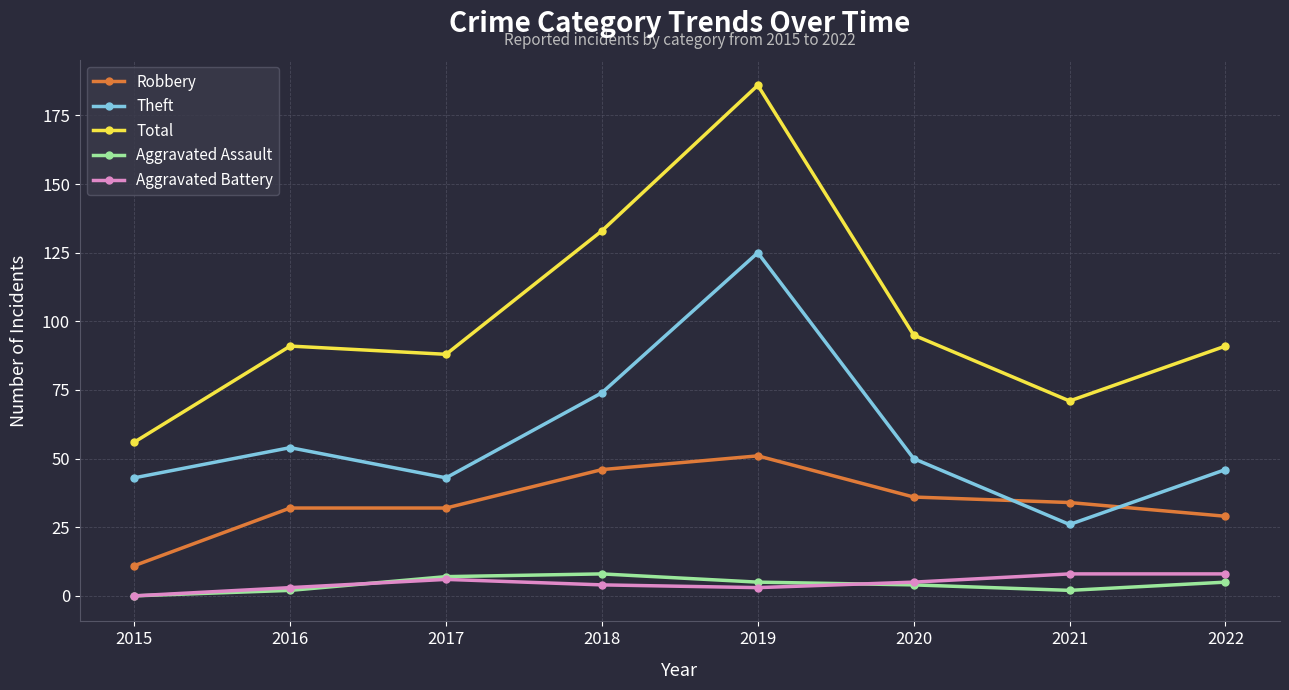

Count the number of data series in this chart.

5